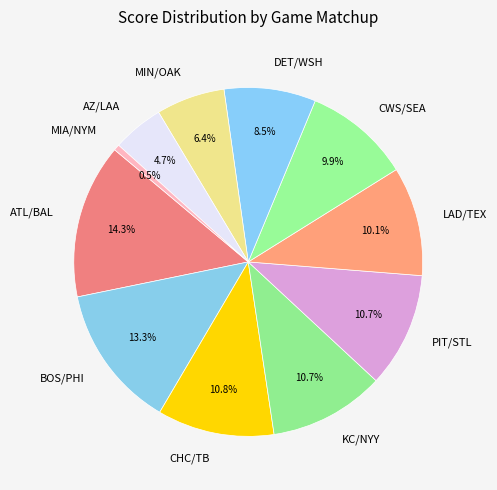

Is it true that LAD/TEX is 10% of the pie?

True